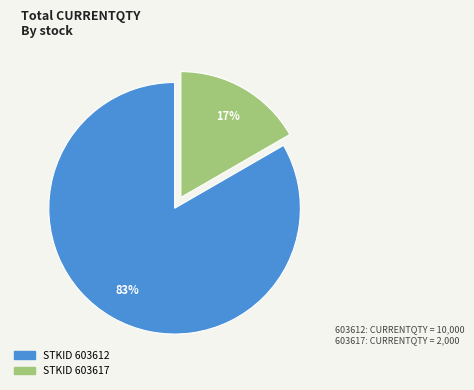

How many segments does this pie chart have?

2